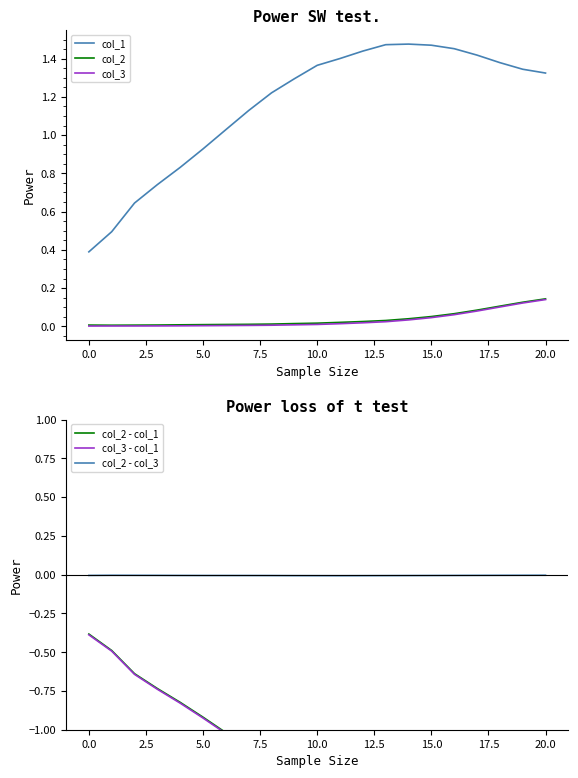

True or false: col_3 and col_2 - col_3 cross at least once.

False